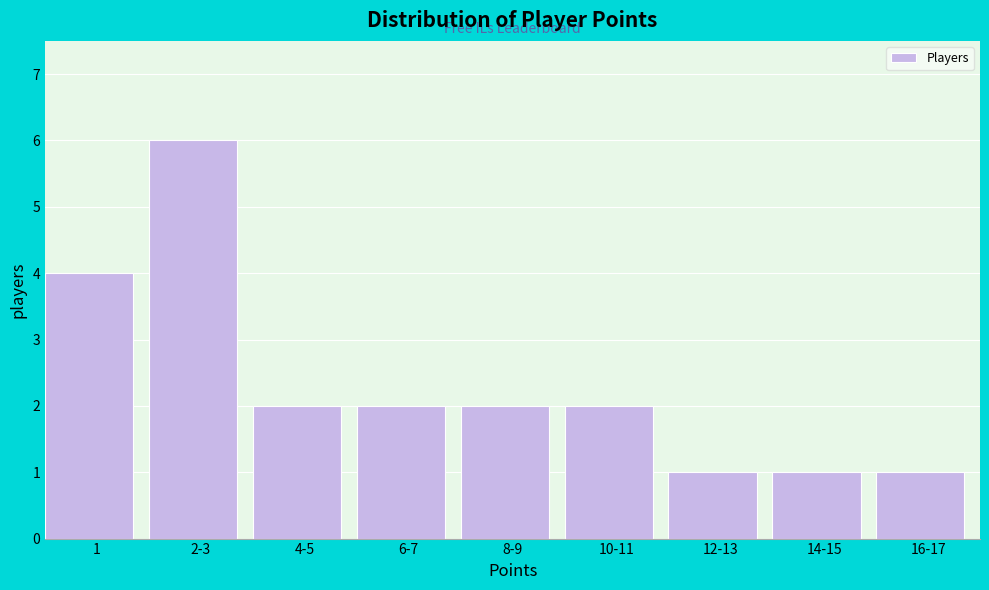

Reading left to right, extract all data points from this chart.

1=4	2-3=6	4-5=2	6-7=2	8-9=2	10-11=2	12-13=1	14-15=1	16-17=1